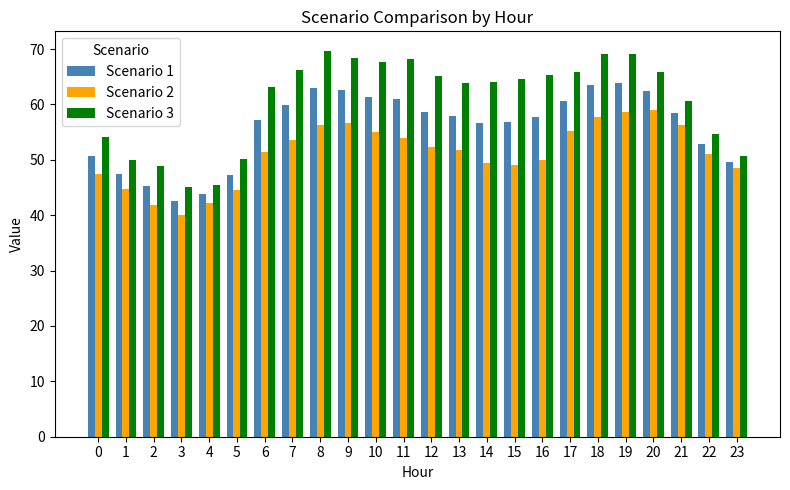

Which category has the lowest value across all series?

3